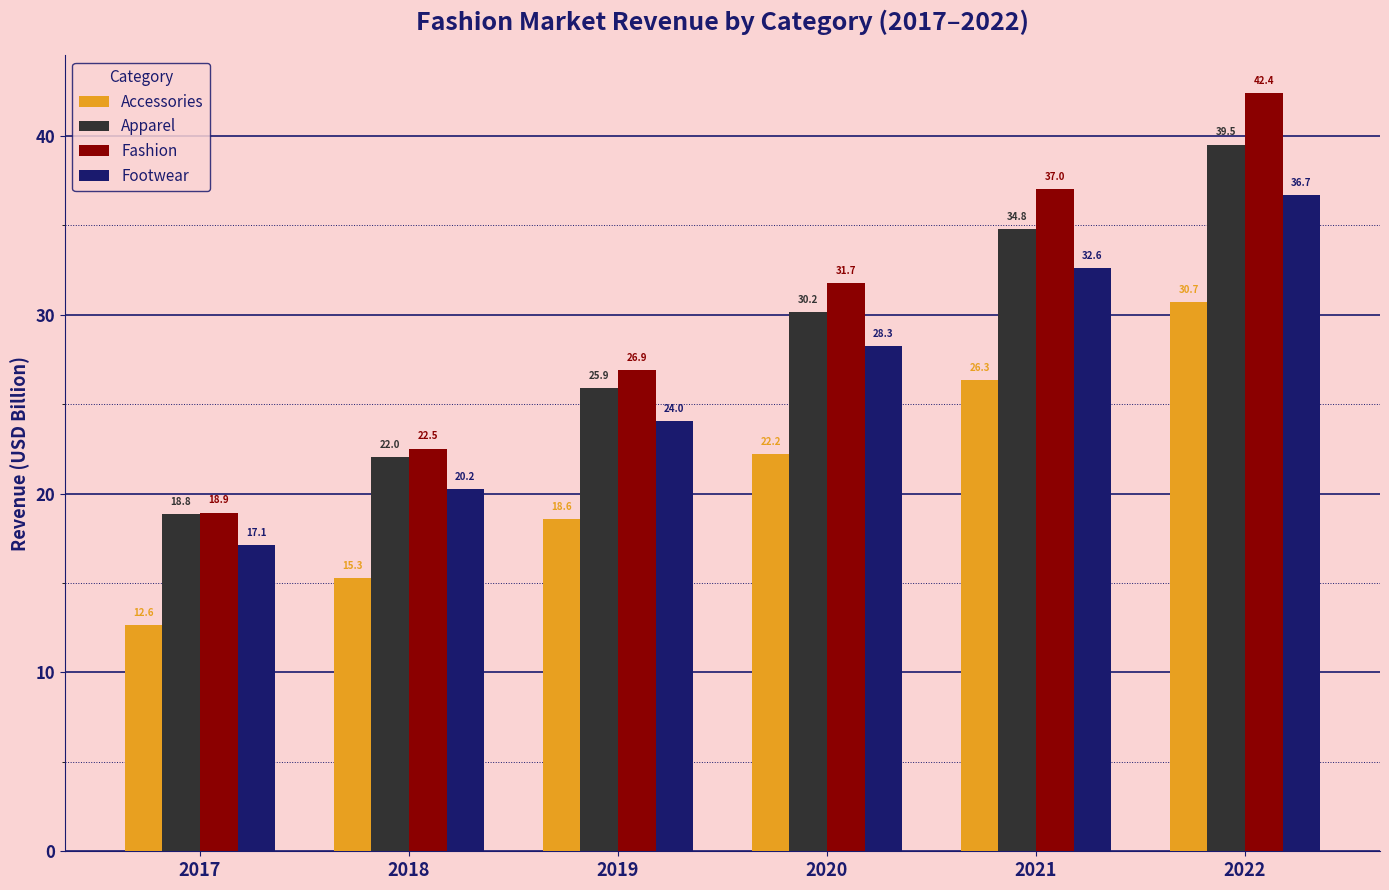

What is the difference between the highest and lowest values at 2019?

8.3